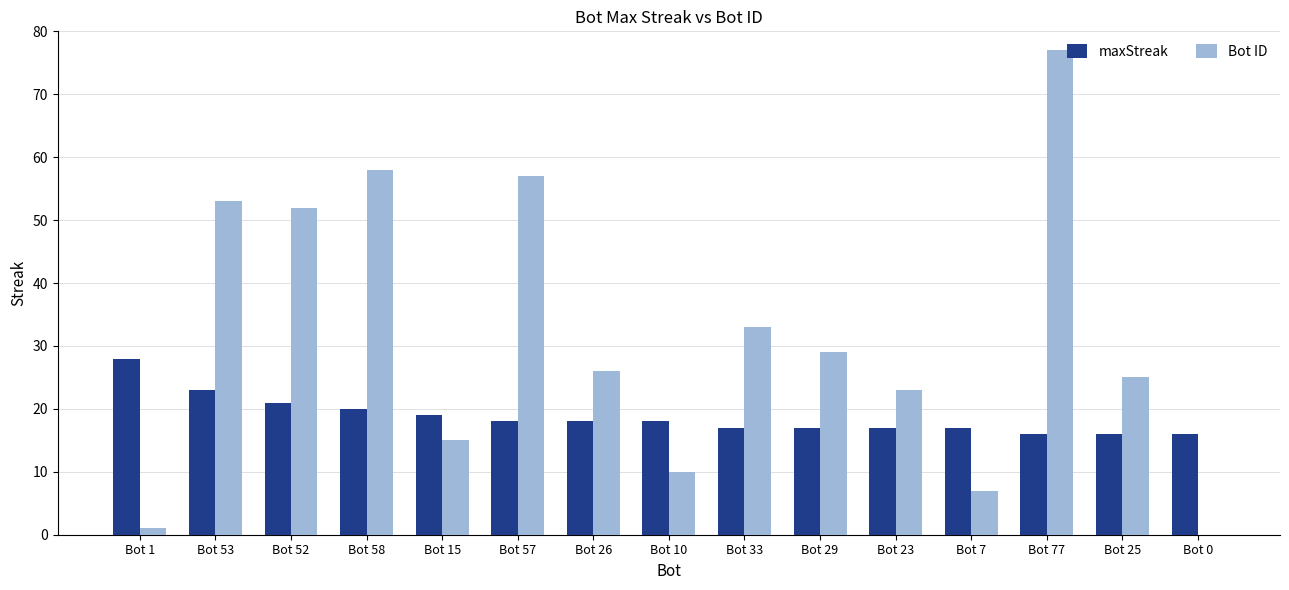

How many values in Bot ID are above zero?

14